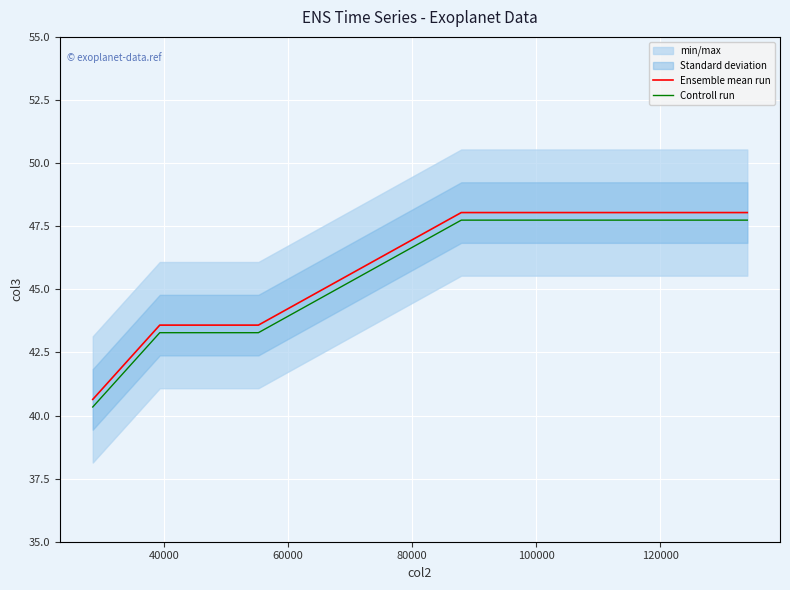

How many lines are shown in the chart?

2